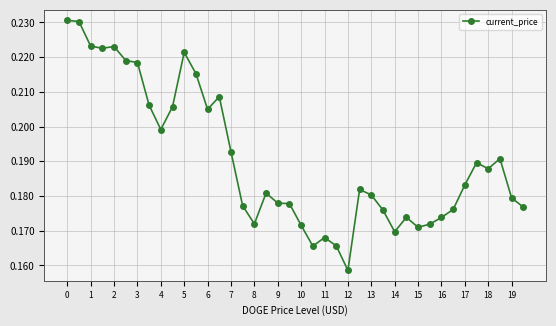

How many values are between 0 and 1?

40